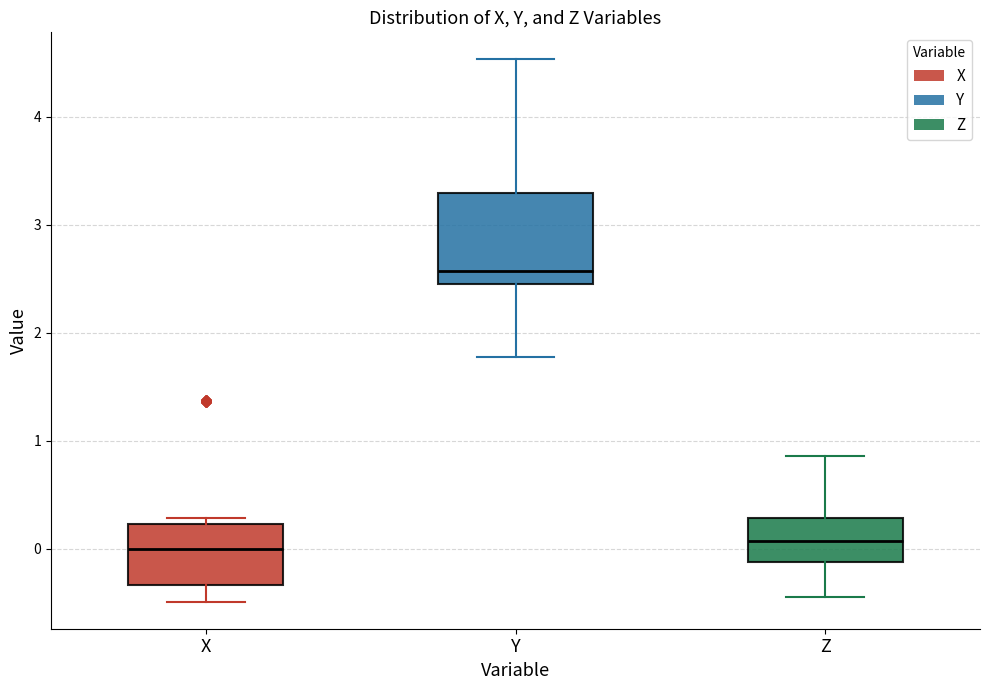

Which box has the highest median line?

Y